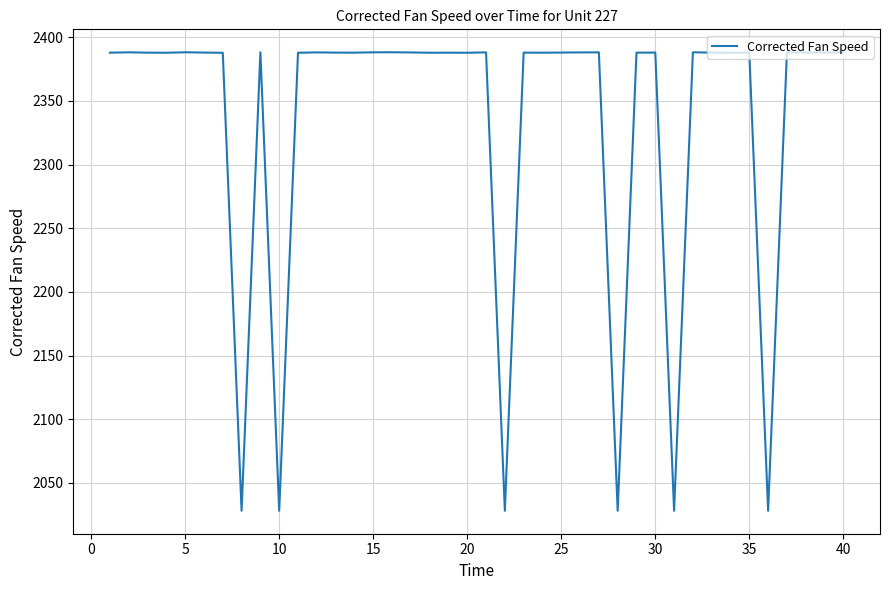

What is the greatest value displayed?

2388.2